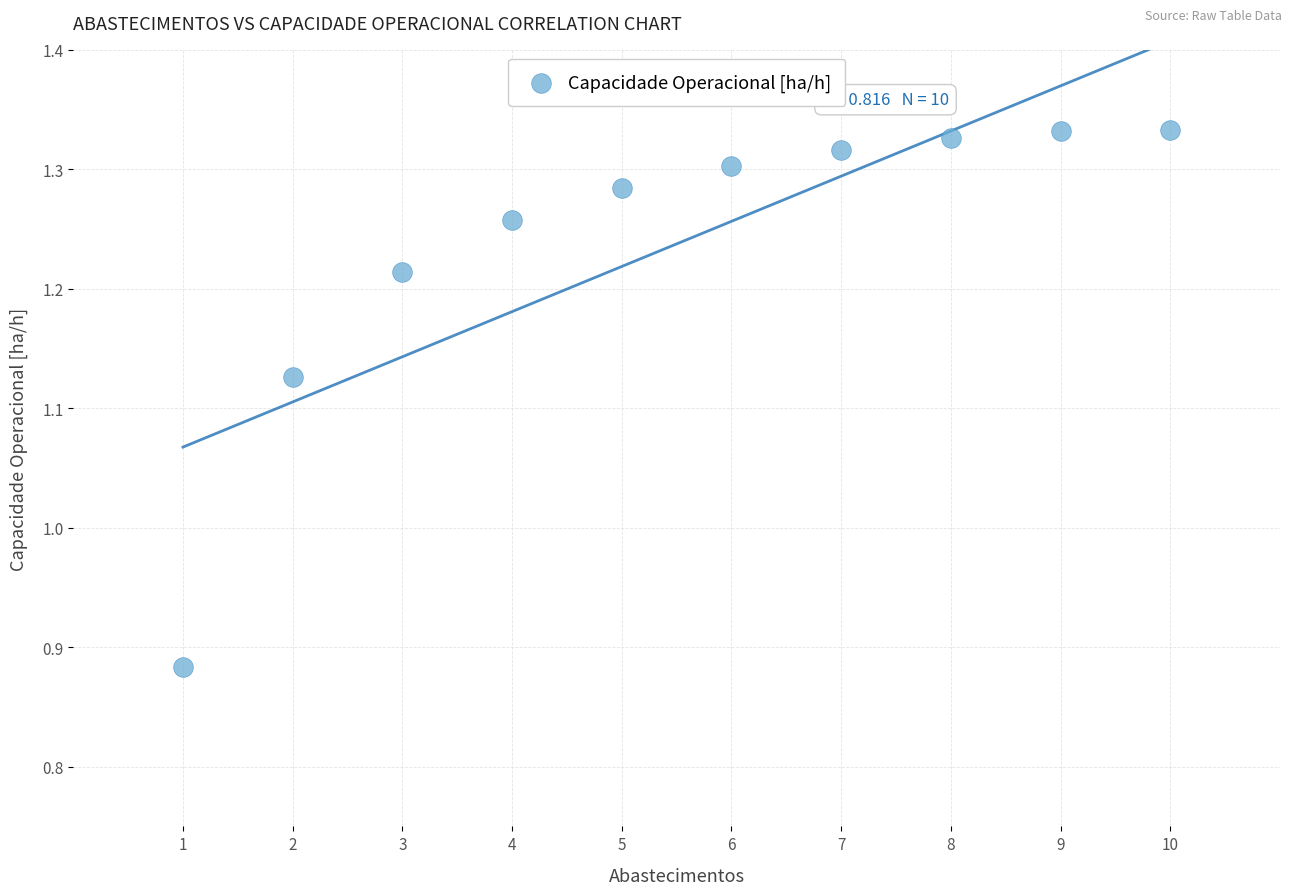

What is the range of X values (max minus min)?

9.0